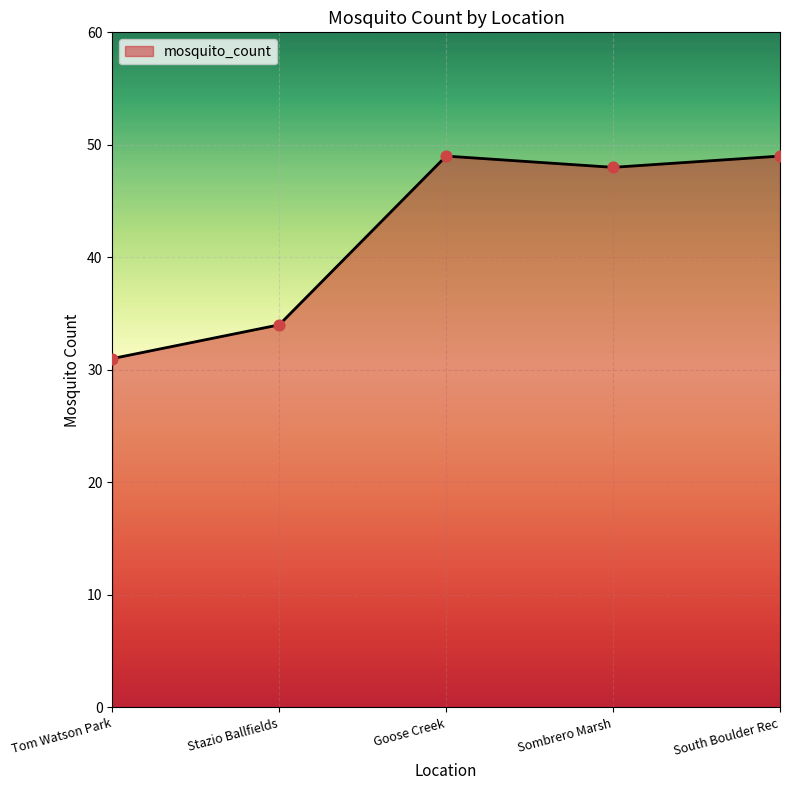

What is the change in value from Stazio Ballfields to Sombrero Marsh?

+14